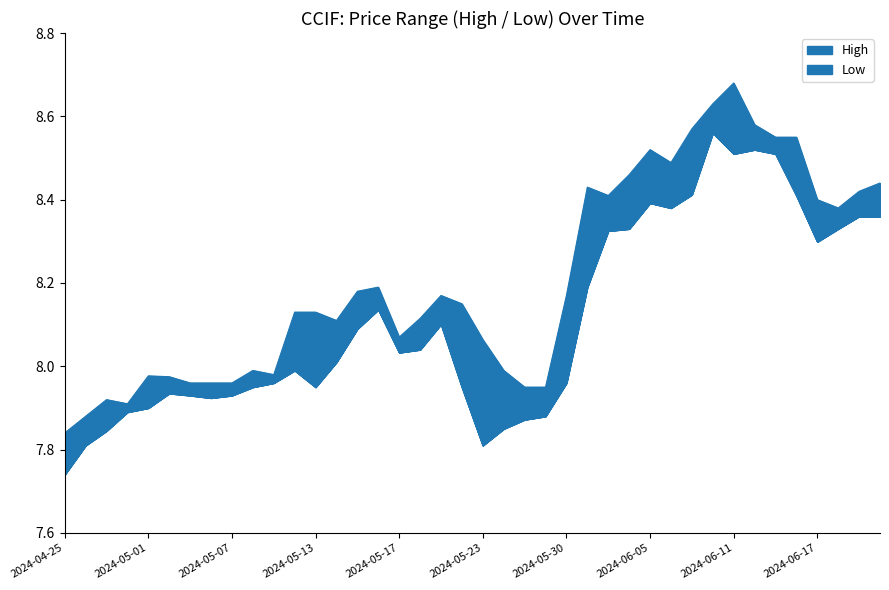

Rank the series at 2024-06-21 from highest to lowest value.

High, Low